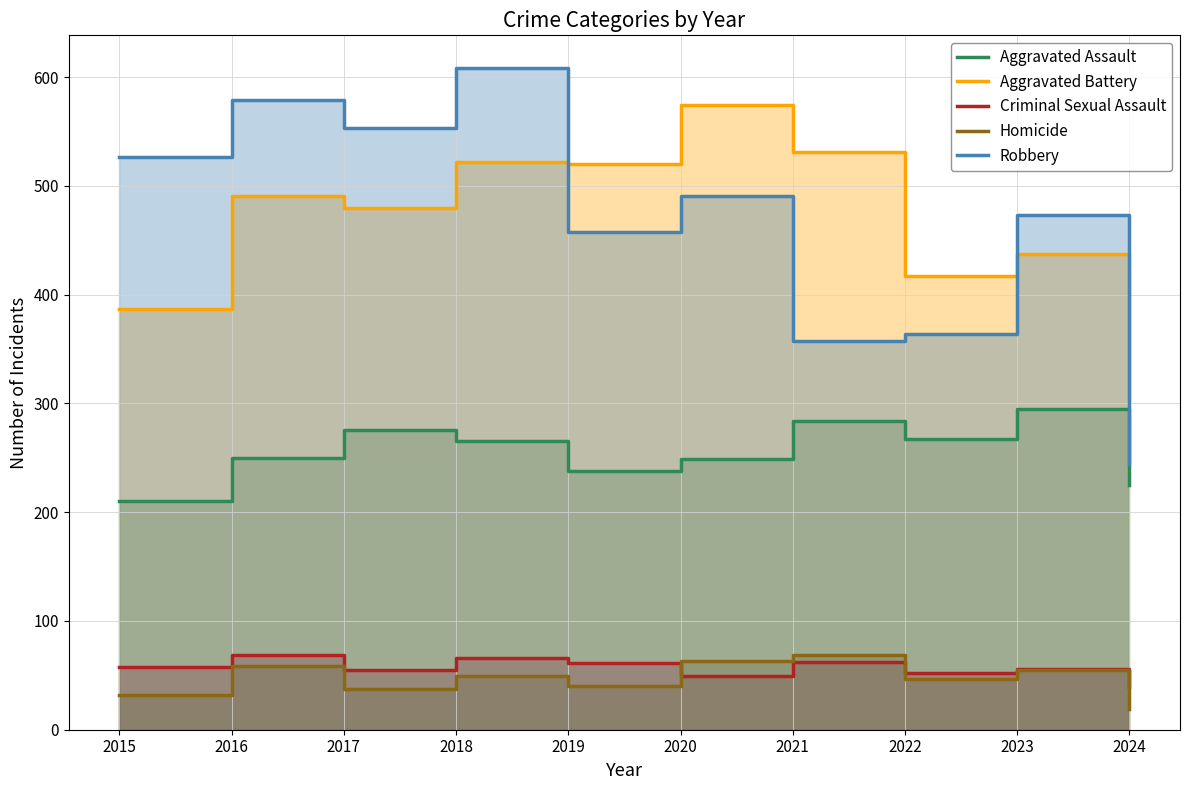

At which category does the chart reach its minimum across all series?

2024